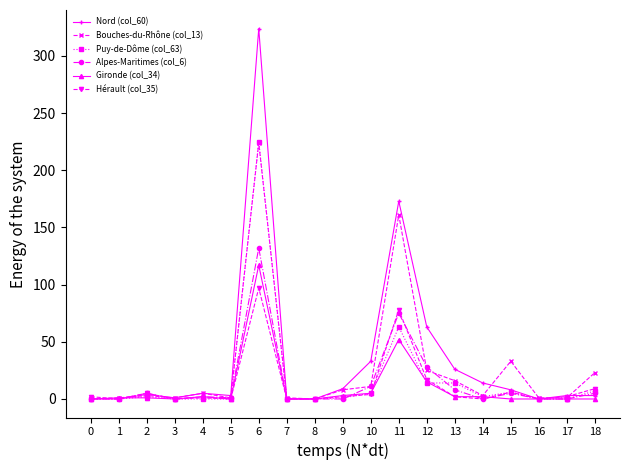

At which category is the sum across all series the highest?

6